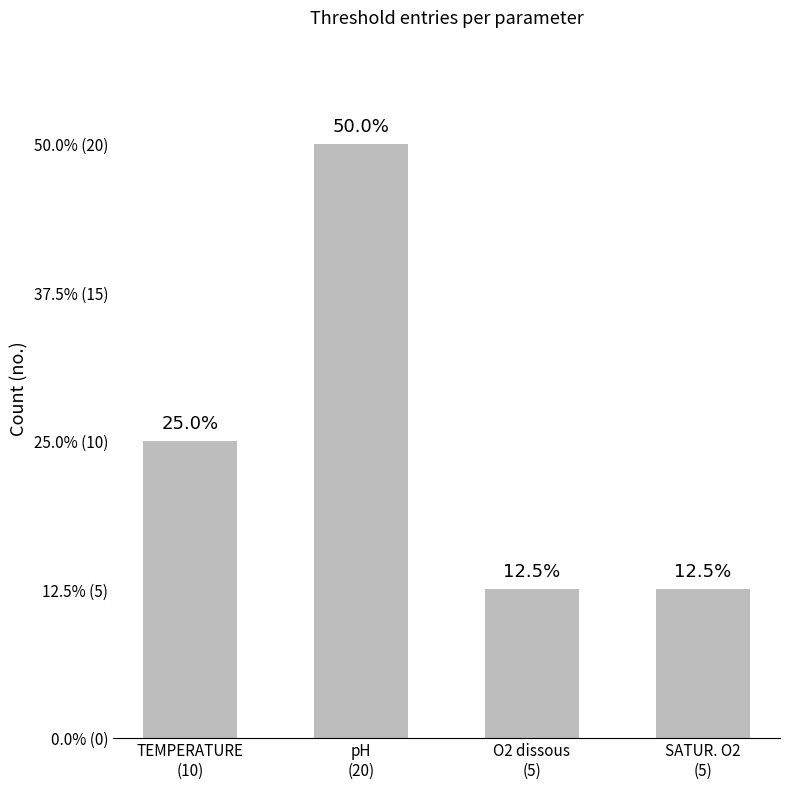

Are the bars horizontal?

No